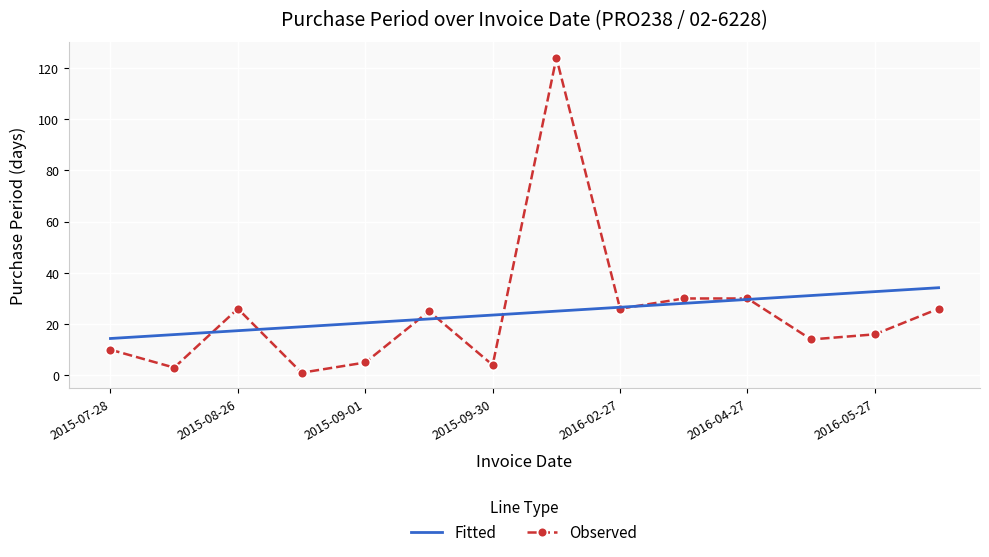

List the series in order of their peak value, highest first.

Observed, Fitted